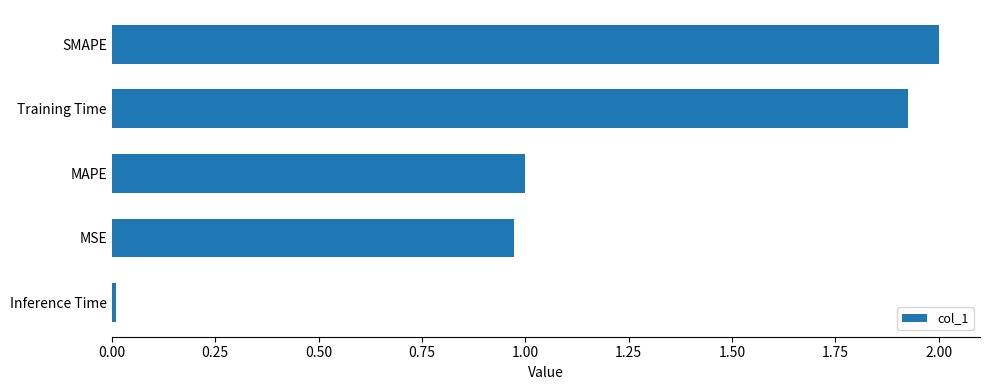

Which category has the highest value across all series?

SMAPE